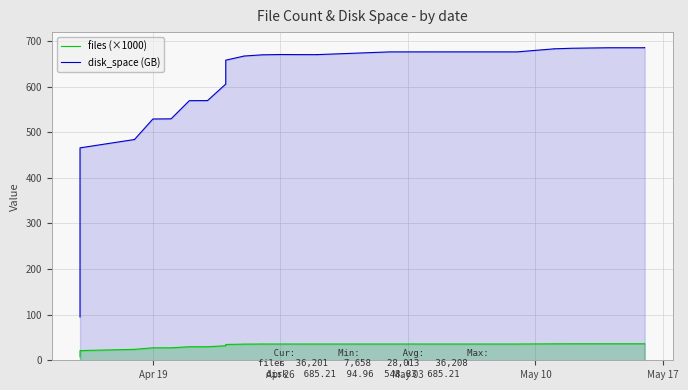

The value of files (×1000) at 30 is 12.3. True or false?

False